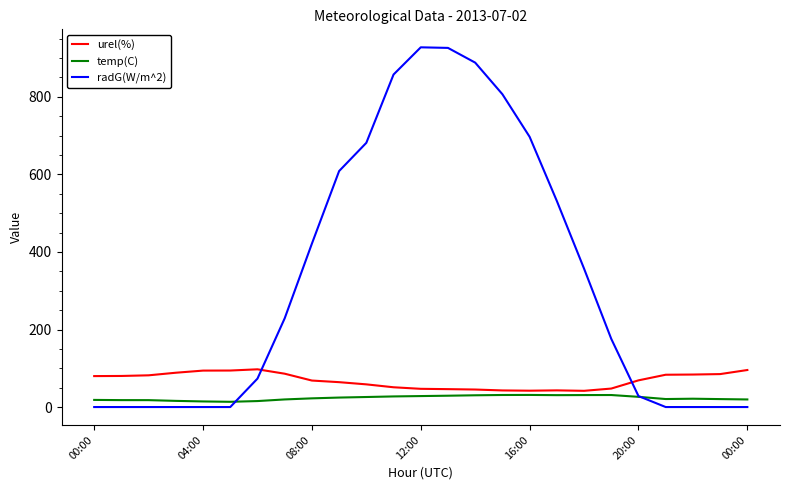

Which series has the largest total across all categories?

radG(W/m^2)